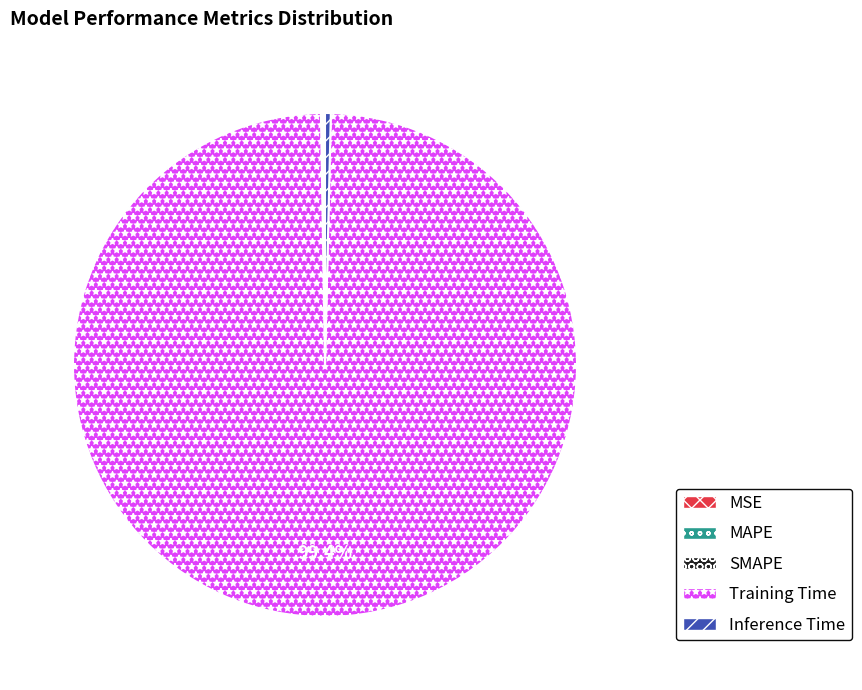

Which slice represents more than half of the pie?

Training Time